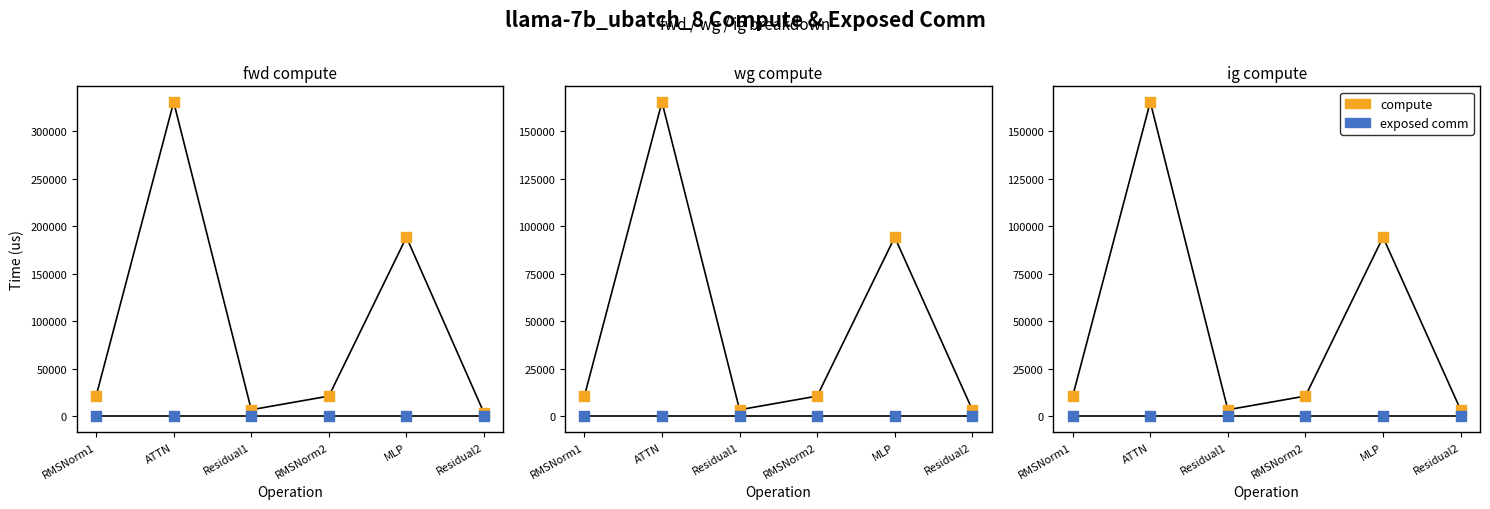

Which series has the widest spread of Y values?

fwd compute